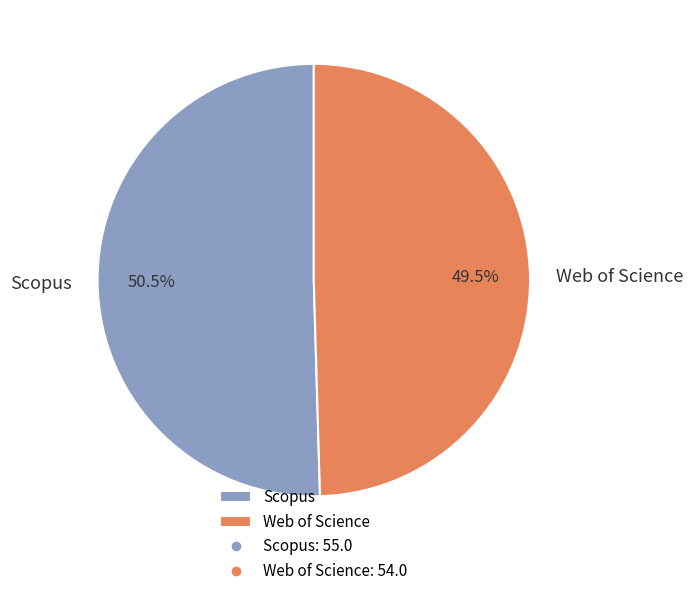

Approximately how many times larger is the value at Scopus compared to Web of Science?

1.0